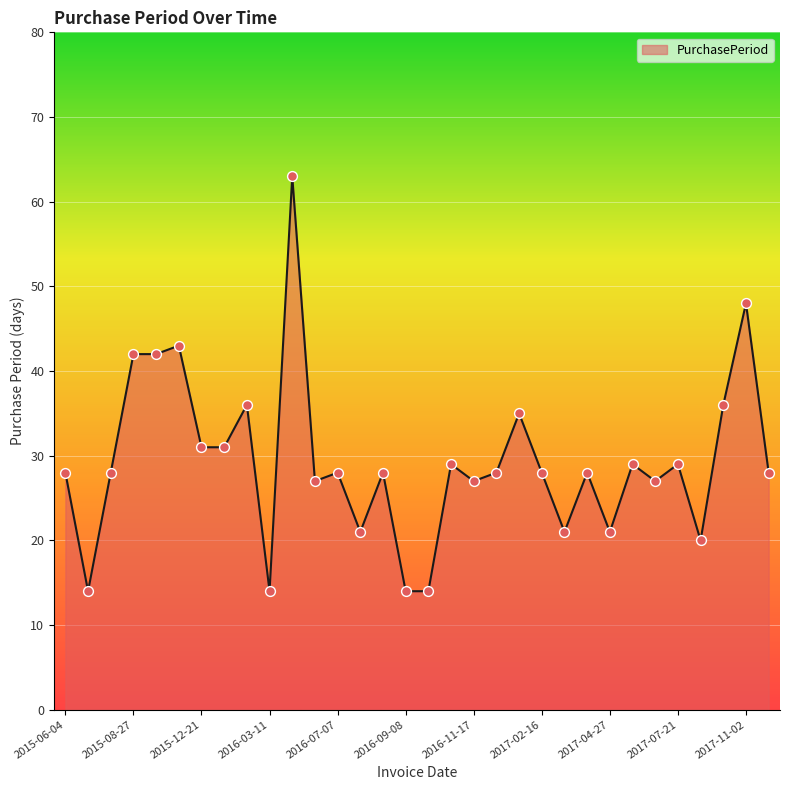

What is the difference between the maximum and minimum values?

49